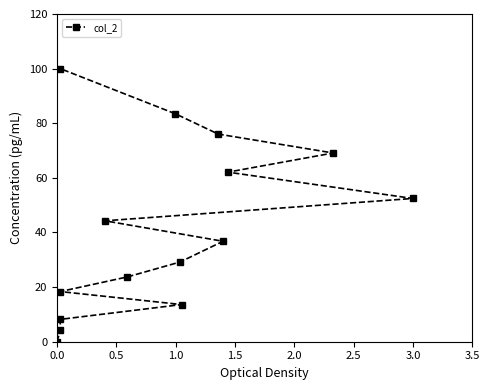

How many lines are shown in the chart?

1